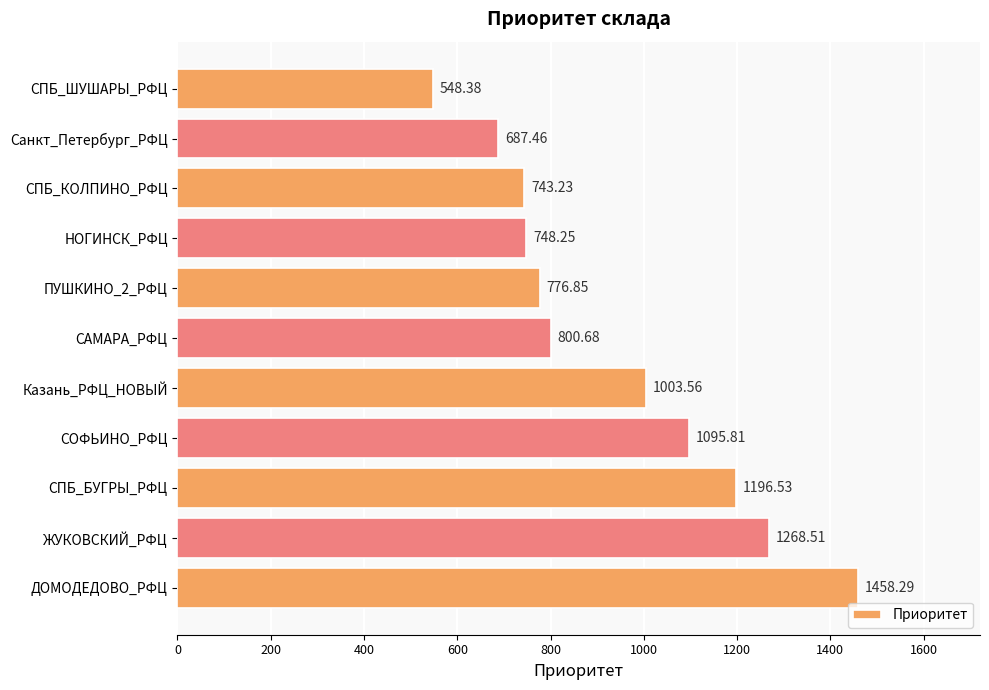

Which category has the highest value across all series?

ДОМОДЕДОВО_РФЦ